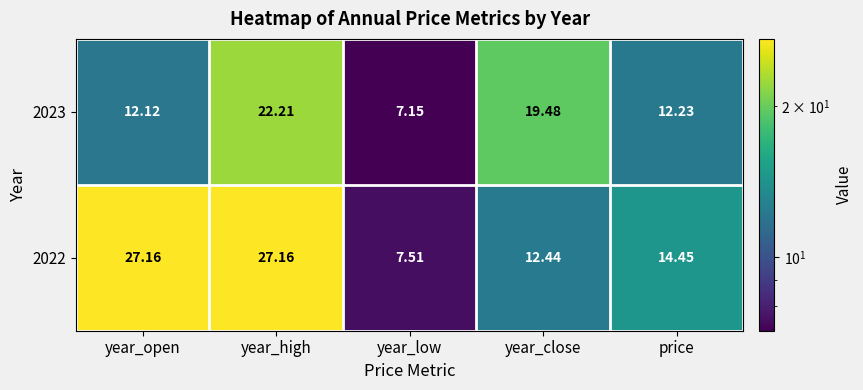

Rank the categories by 2023 value from lowest to highest.

year_low, year_open, price, year_close, year_high